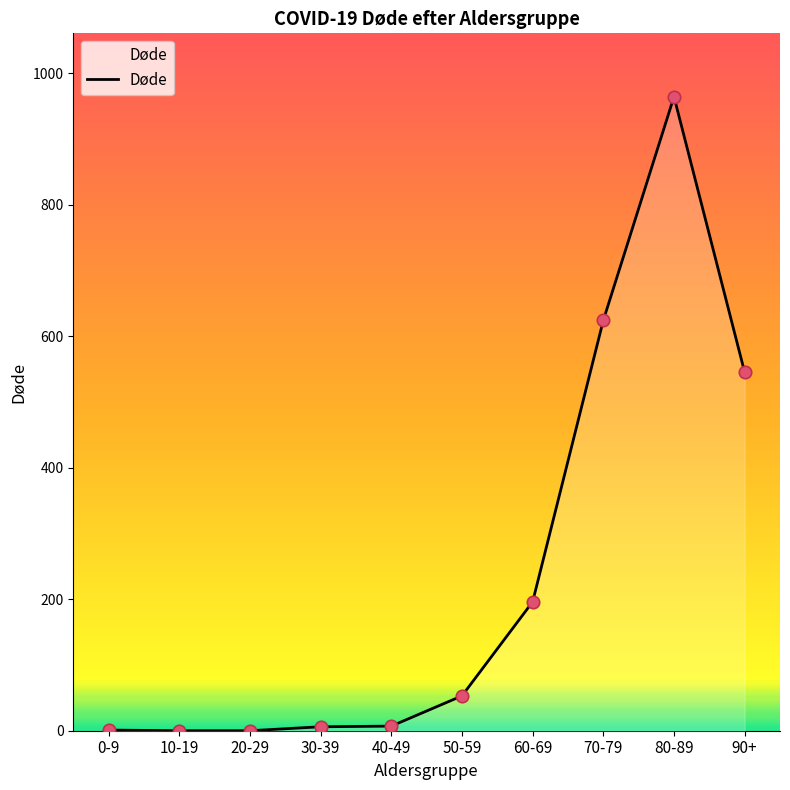

Which has a higher value, 30-39 or 90+?

90+